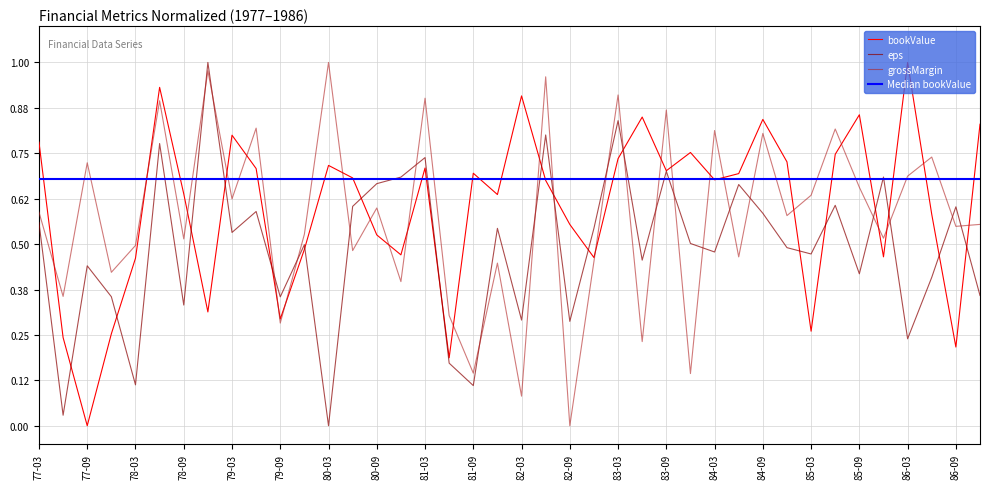

The value of bookValue at 77-09 is 0.0. True or false?

True